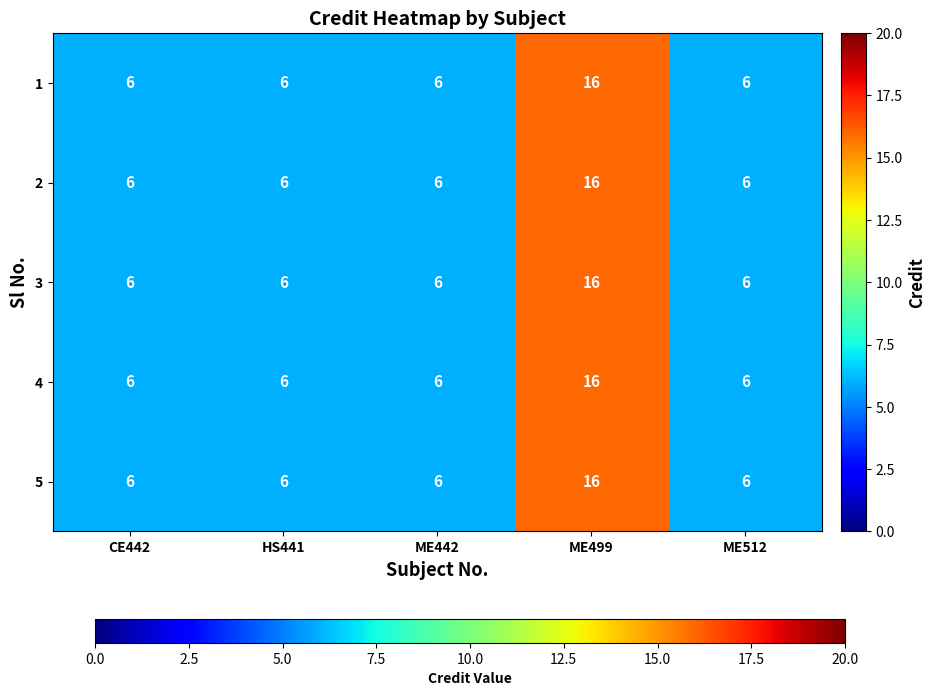

The value of 4 at ME499 is 10. True or false?

False